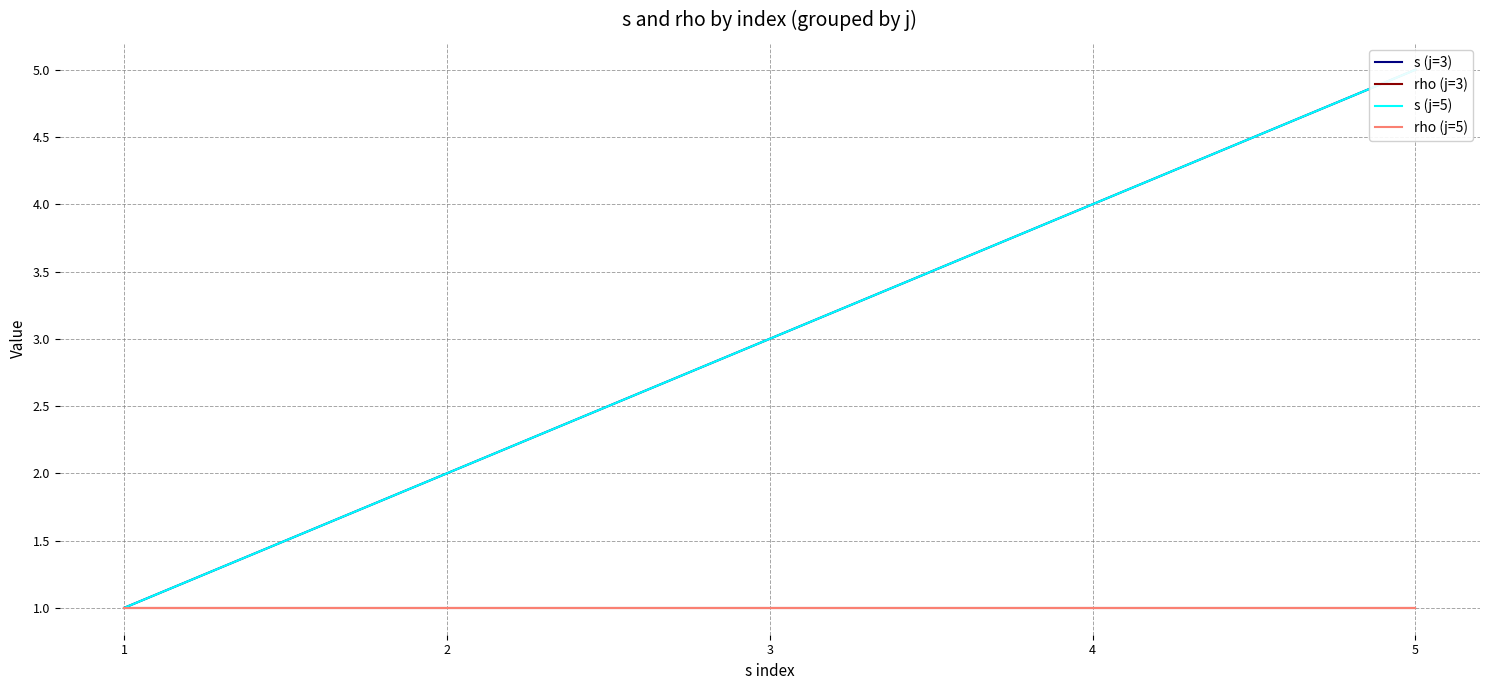

True or false: rho (j=5) and s (j=3) intersect in this chart.

False